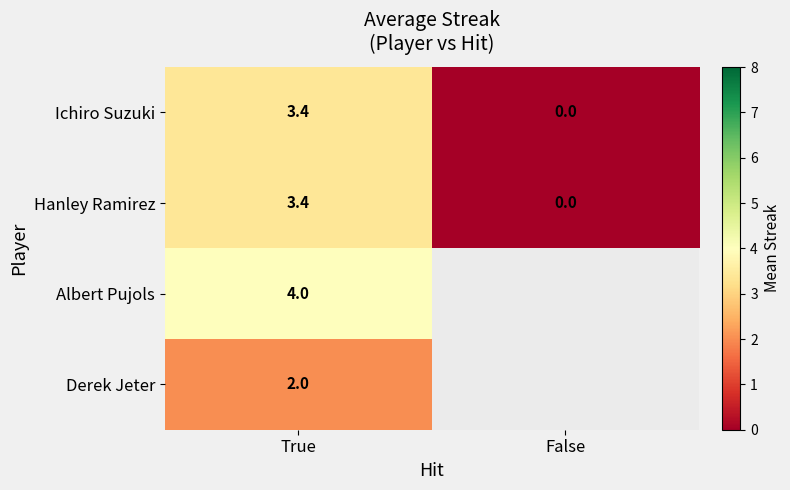

True or false: Ichiro Suzuki has a value of 0.0 at False.

True